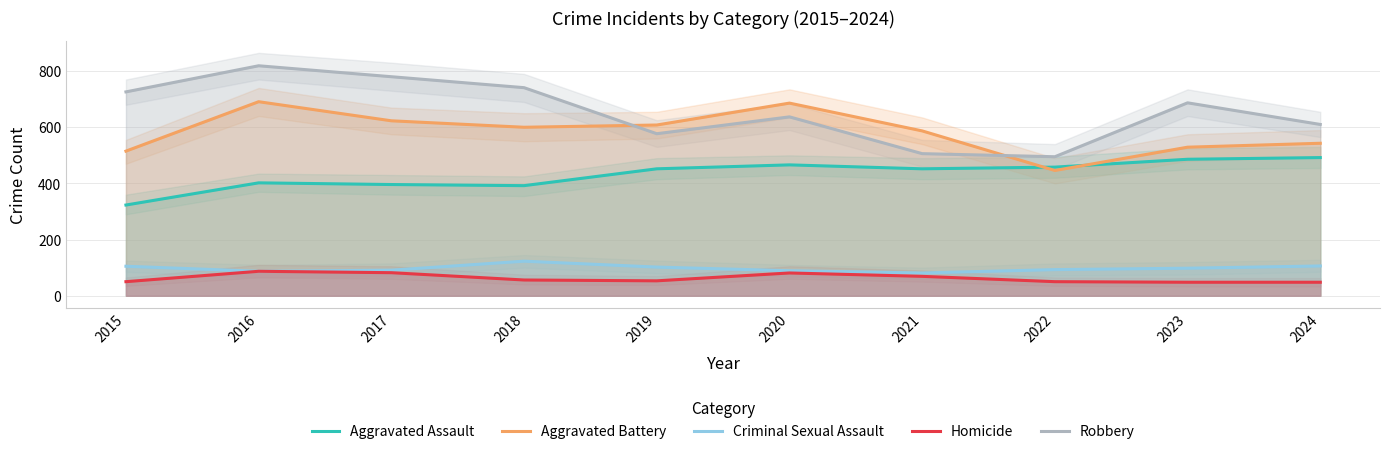

Which series has the largest total across all categories?

Robbery